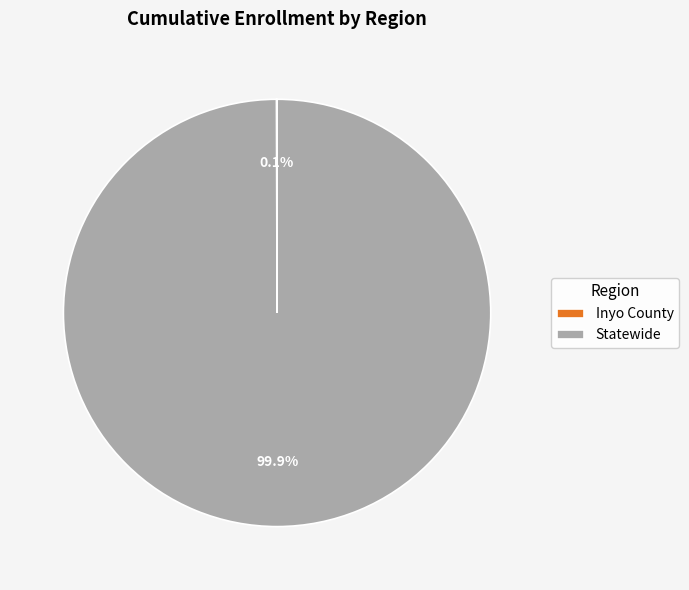

Does any single category account for the majority?

Yes